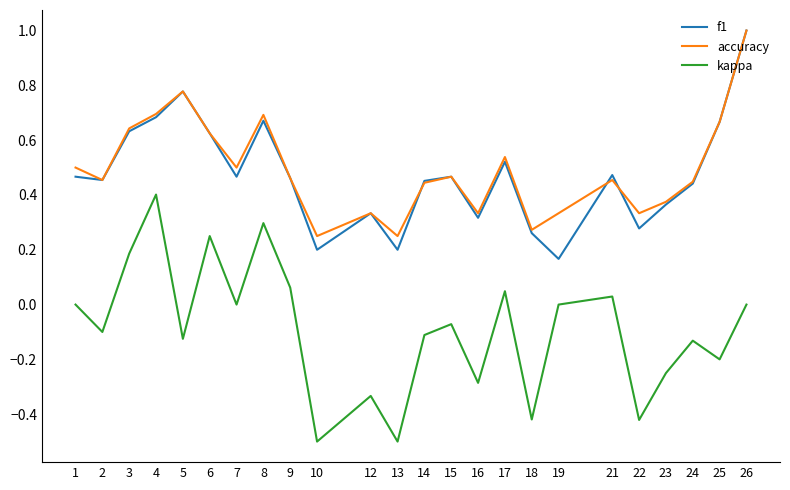

At which category is the sum across all series the highest?

26